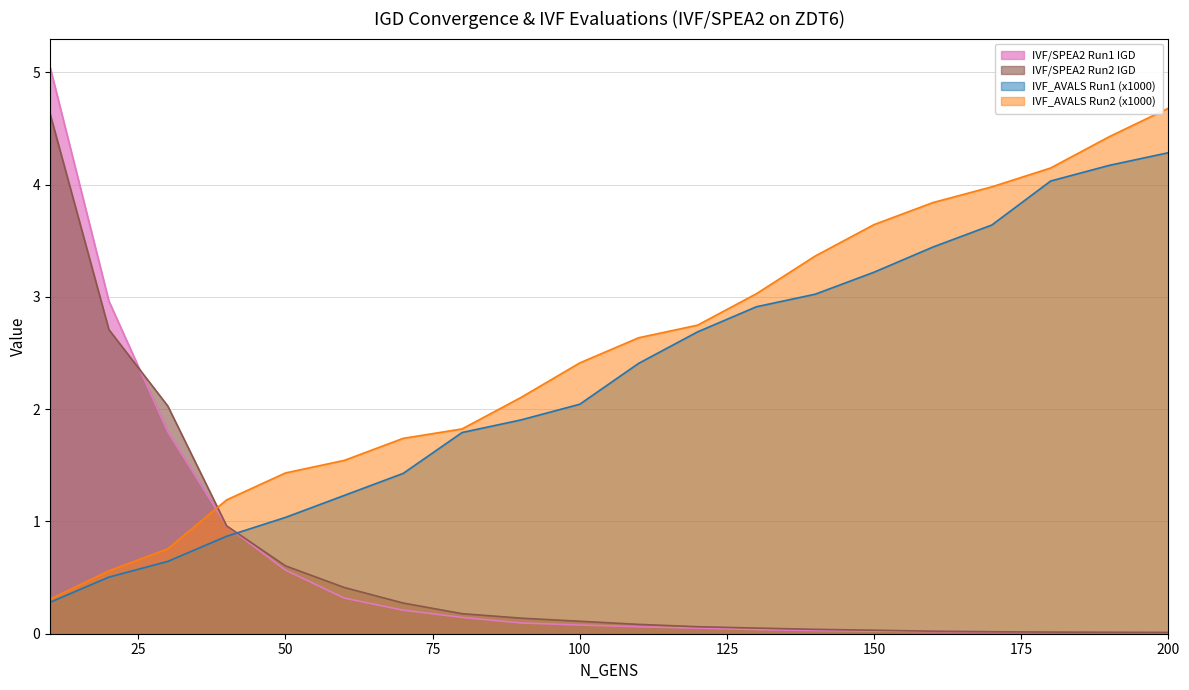

What is the difference between the maximum and minimum values in the IVF/SPEA2 Run2 IGD series?

4.6